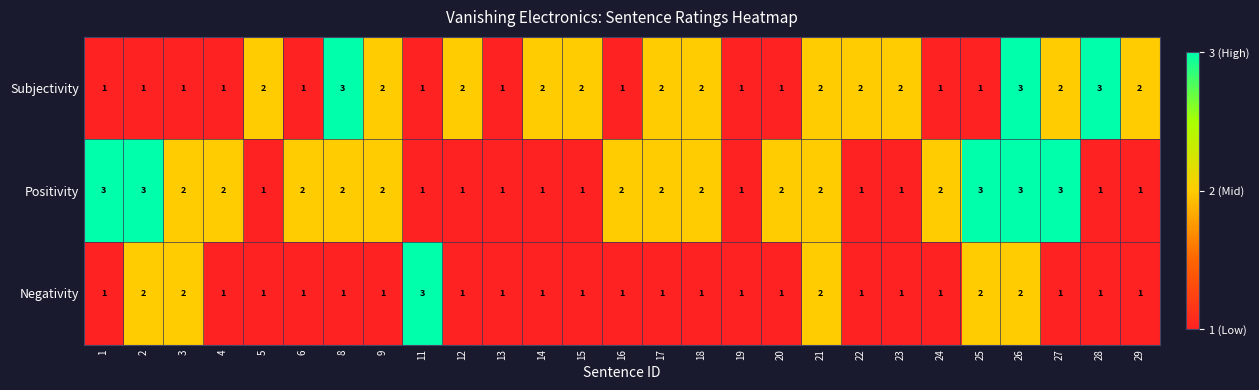

Which series changed the most between 11 and 19?

Negativity